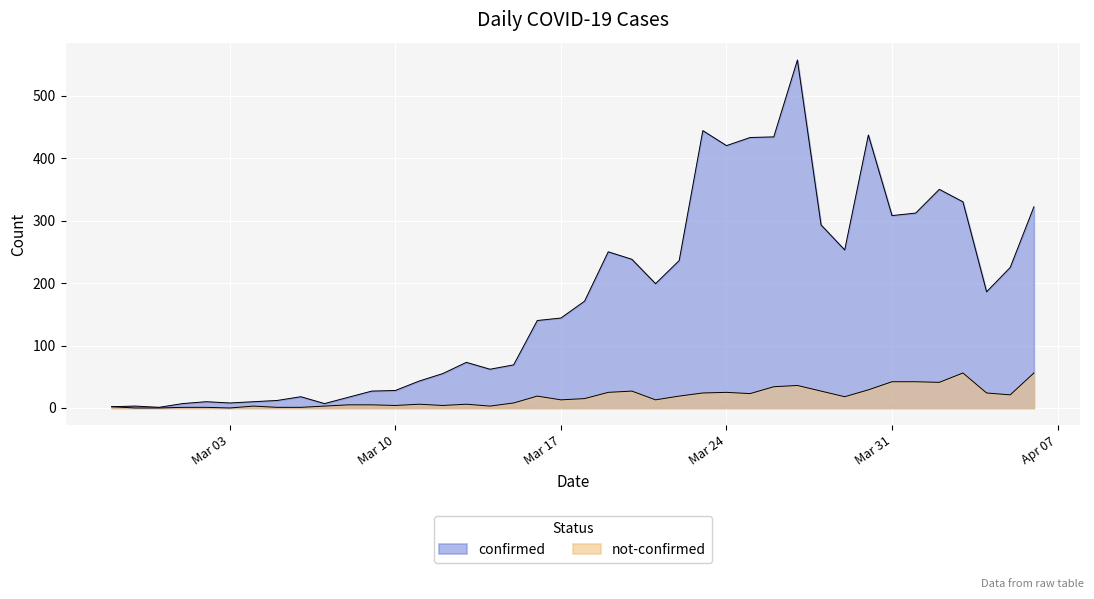

The value of confirmed at 2020-04-03 is 156. True or false?

False